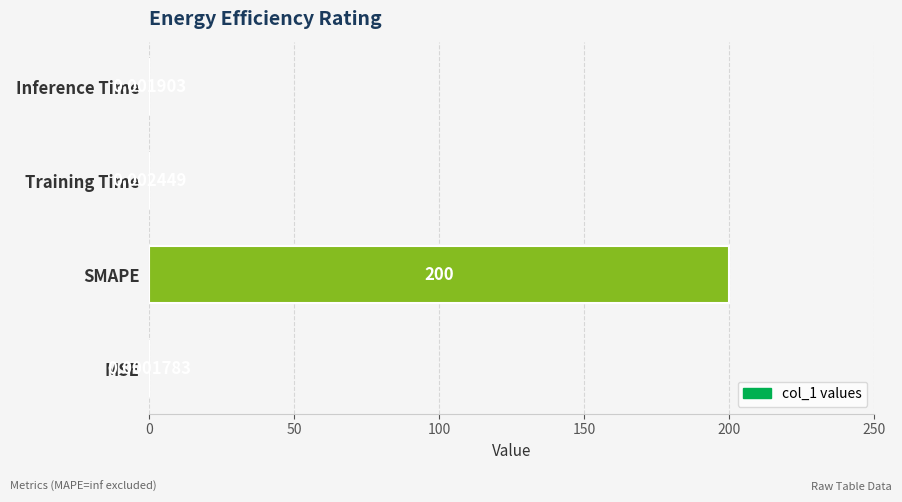

Between Training Time and Inference Time, which is larger?

Training Time